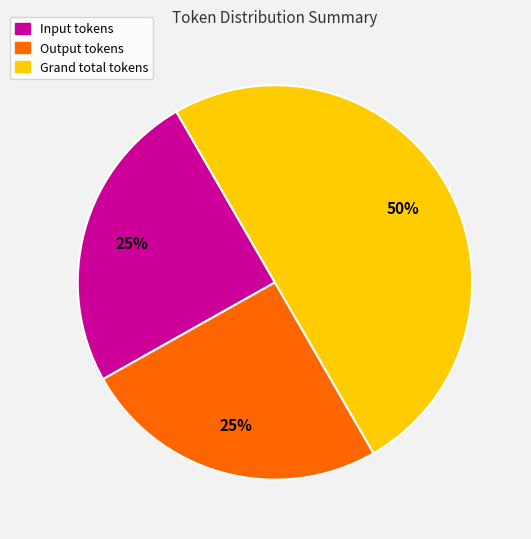

How many segments does this pie chart have?

3